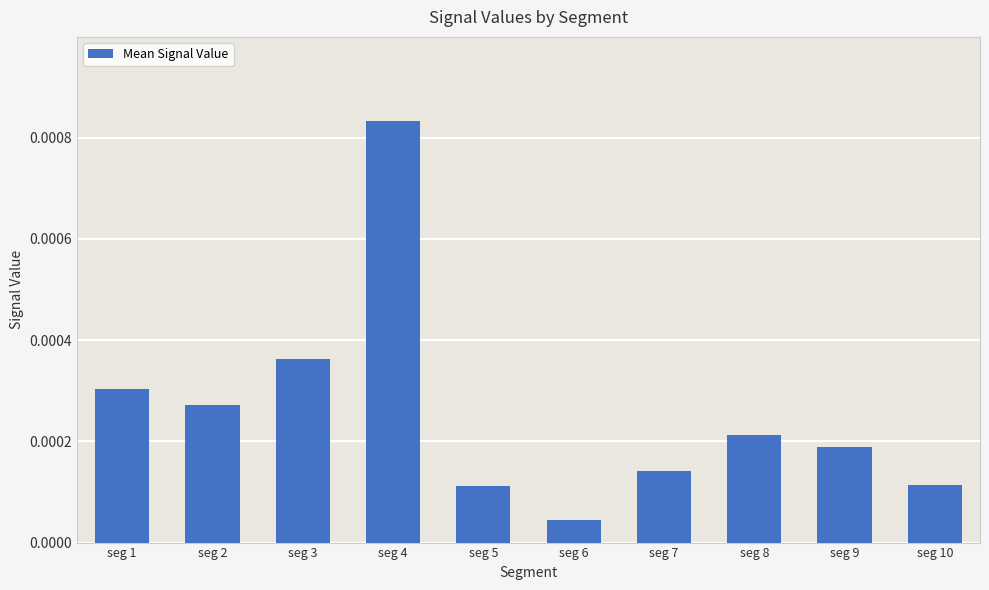

Does the chart contain stacked bars?

No